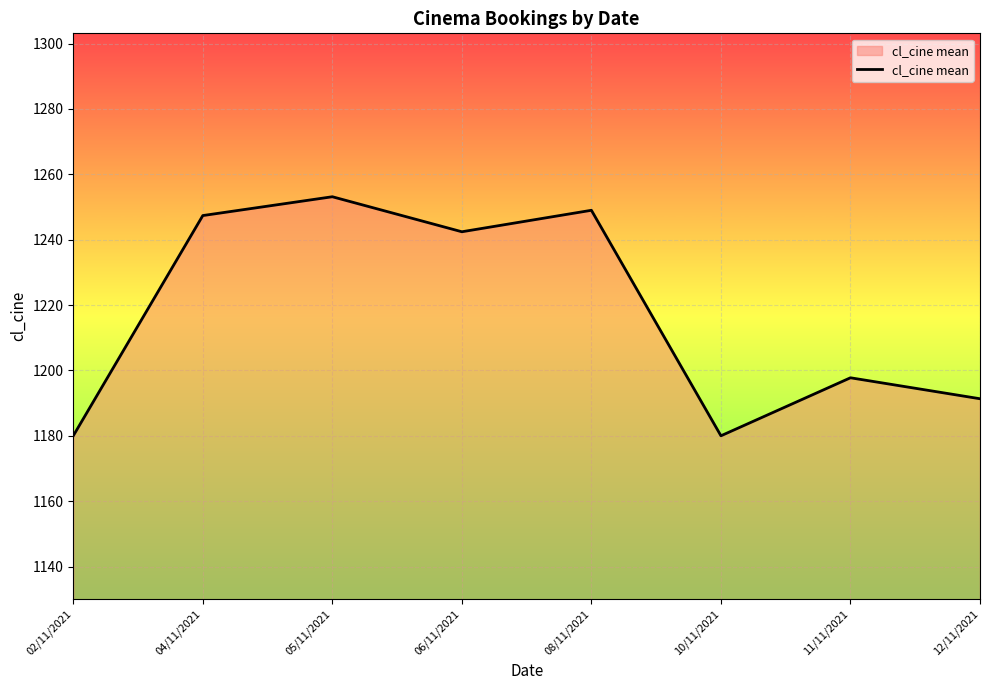

Is it true that the value at 11/11/2021 is 1602.1?

False